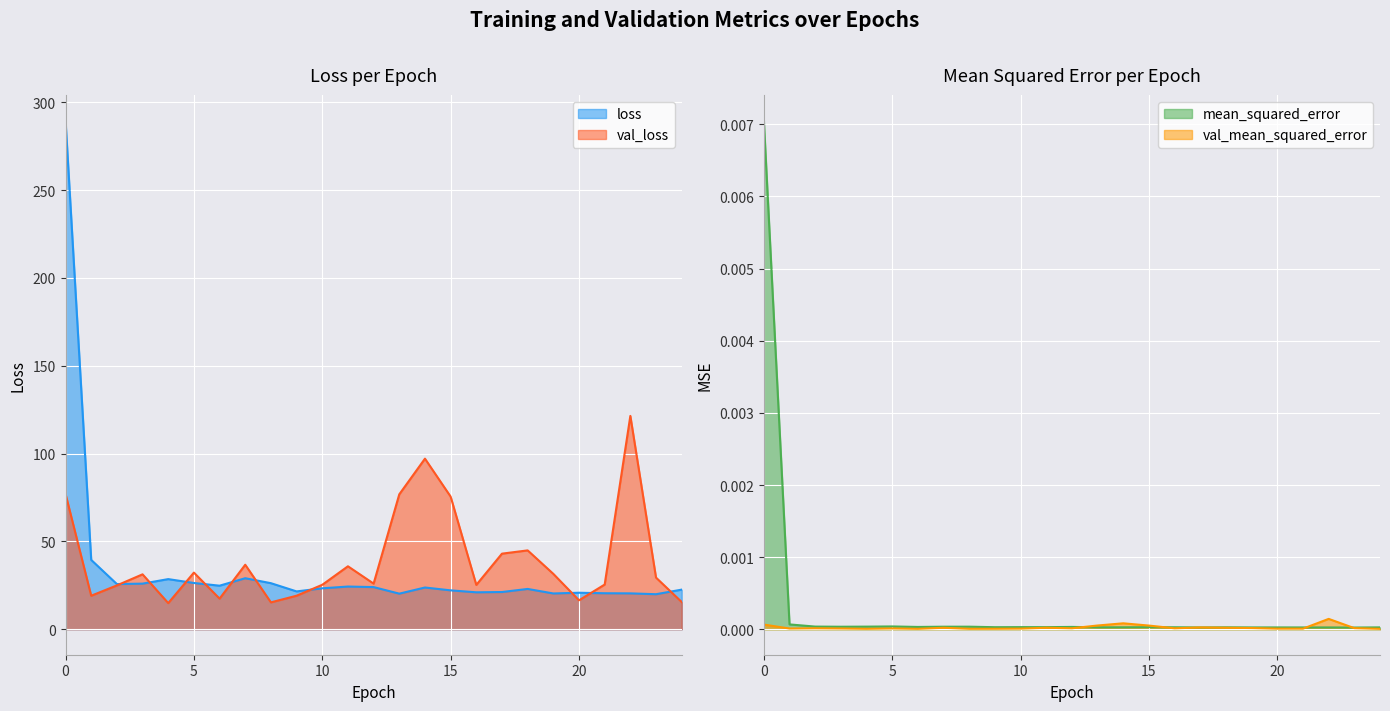

Reading left to right, list all the values displayed in this chart.

loss: 0=289.7	1=39.5	2=25.7	3=26.0	4=28.6	5=26.3	6=24.8	7=29.1	8=26.2	9=21.6	10=23.3	11=24.3	12=24.0	13=20.3	14=23.8	15=22.2	16=21.0	17=21.2	18=23.0	19=20.4	20=20.8	21=20.5	22=20.4	23=20.0	24=22.6
val_loss: 0=77.0	1=19.1	2=25.0	3=31.3	4=14.9	5=32.3	6=17.4	7=36.7	8=15.3	9=19.1	10=25.3	11=35.9	12=26.0	13=76.8	14=97.1	15=75.5	16=25.3	17=43.0	18=44.9	19=31.5	20=16.5	21=25.5	22=121.4	23=29.4	24=15.5
mean_squared_error: 0=0.0	1=0.0	2=0.0	3=0.0	4=0.0	5=0.0	6=0.0	7=0.0	8=0.0	9=0.0	10=0.0	11=0.0	12=0.0	13=0.0	14=0.0	15=0.0	16=0.0	17=0.0	18=0.0	19=0.0	20=0.0	21=0.0	22=0.0	23=0.0	24=0.0
val_mean_squared_error: 0=0.0	1=0.0	2=0.0	3=0.0	4=0.0	5=0.0	6=0.0	7=0.0	8=0.0	9=0.0	10=0.0	11=0.0	12=0.0	13=0.0	14=0.0	15=0.0	16=0.0	17=0.0	18=0.0	19=0.0	20=0.0	21=0.0	22=0.0	23=0.0	24=0.0